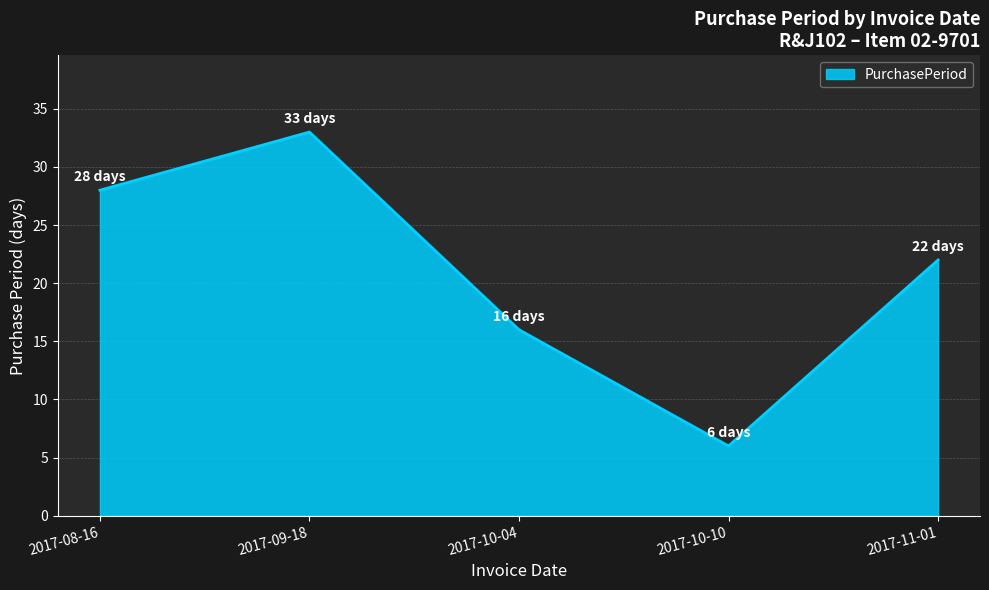

How many values are between 16 and 28?

3